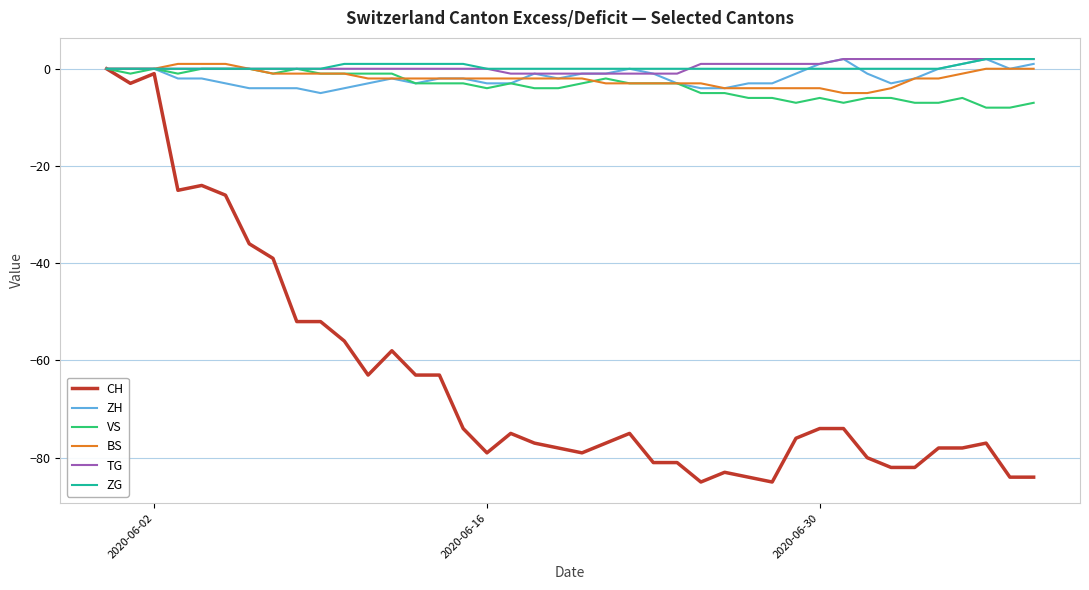

Which series has the widest spread of values?

CH